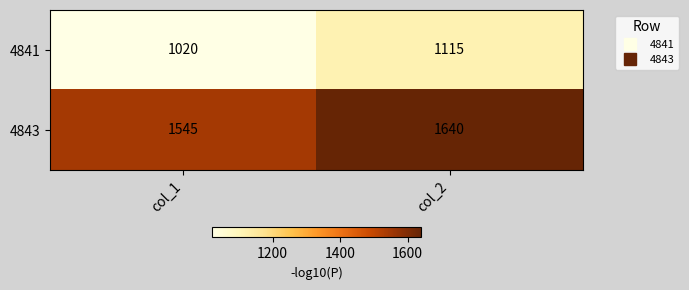

What is the difference between the maximum and minimum values in the 4843 series?

95